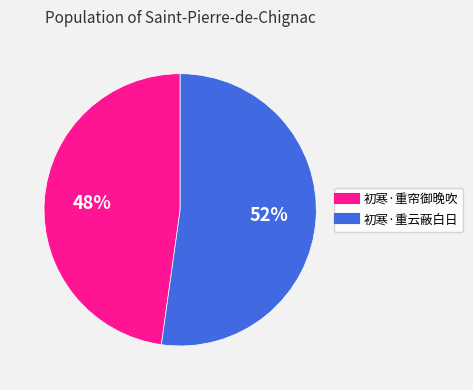

To the nearest percent, what is the combined percentage of 初寒·重云蔽白日 and 初寒·重帘御晚吹?

100%